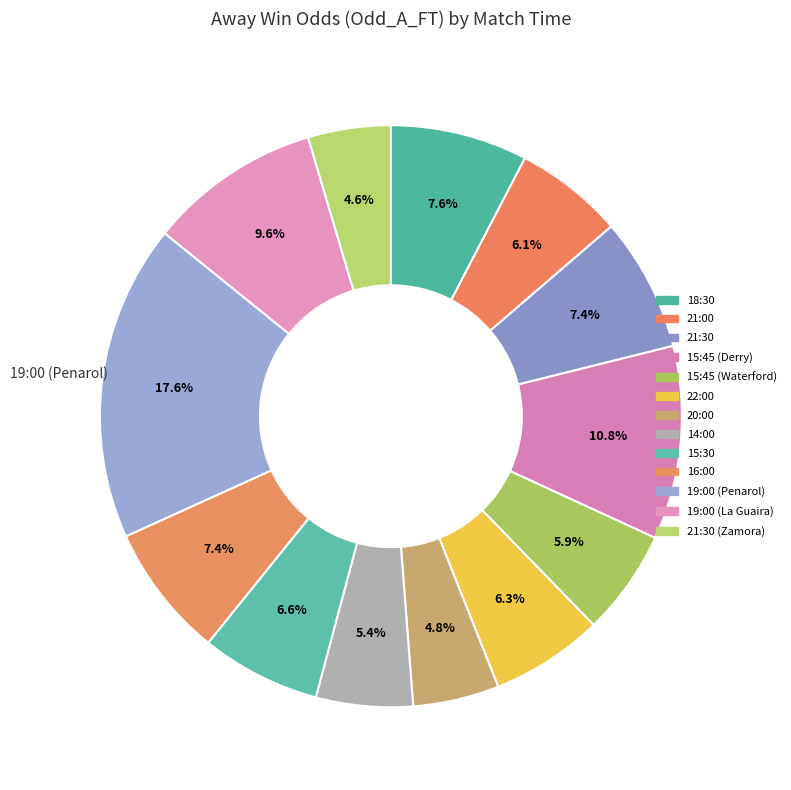

Count the number of slices in the pie.

13